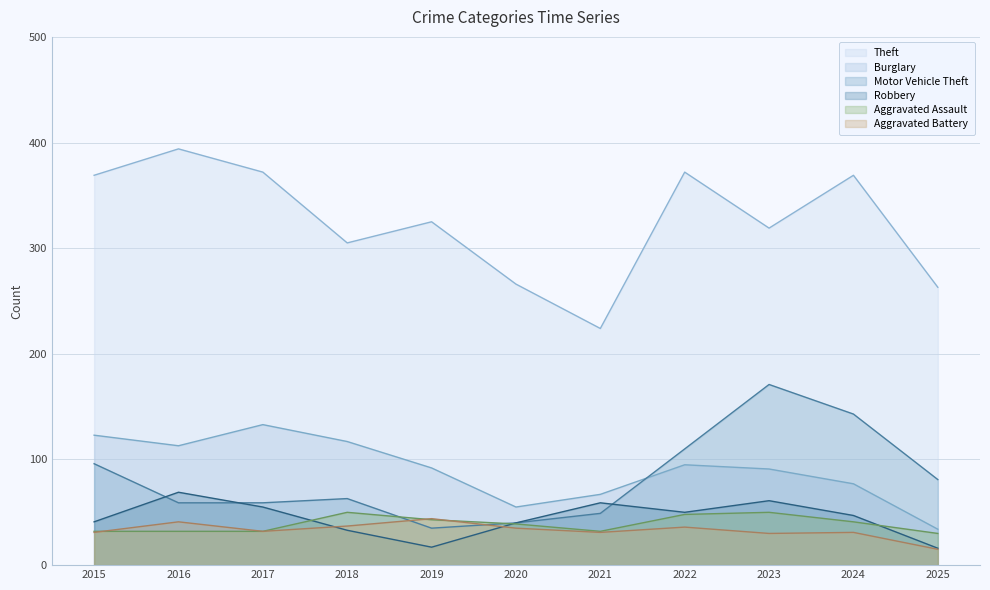

True or false: Motor Vehicle Theft has a value of 25 at 2020.

False